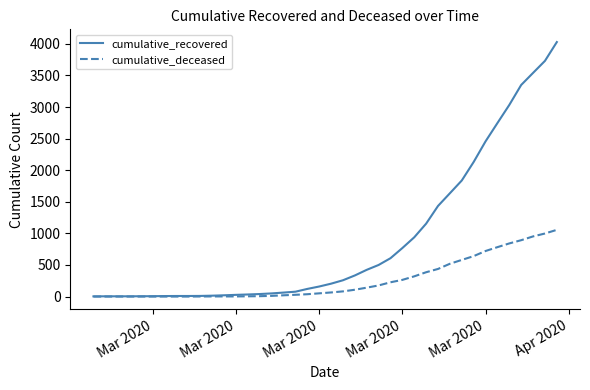

Rank the series by their average value, from highest to lowest.

cumulative_recovered, cumulative_deceased